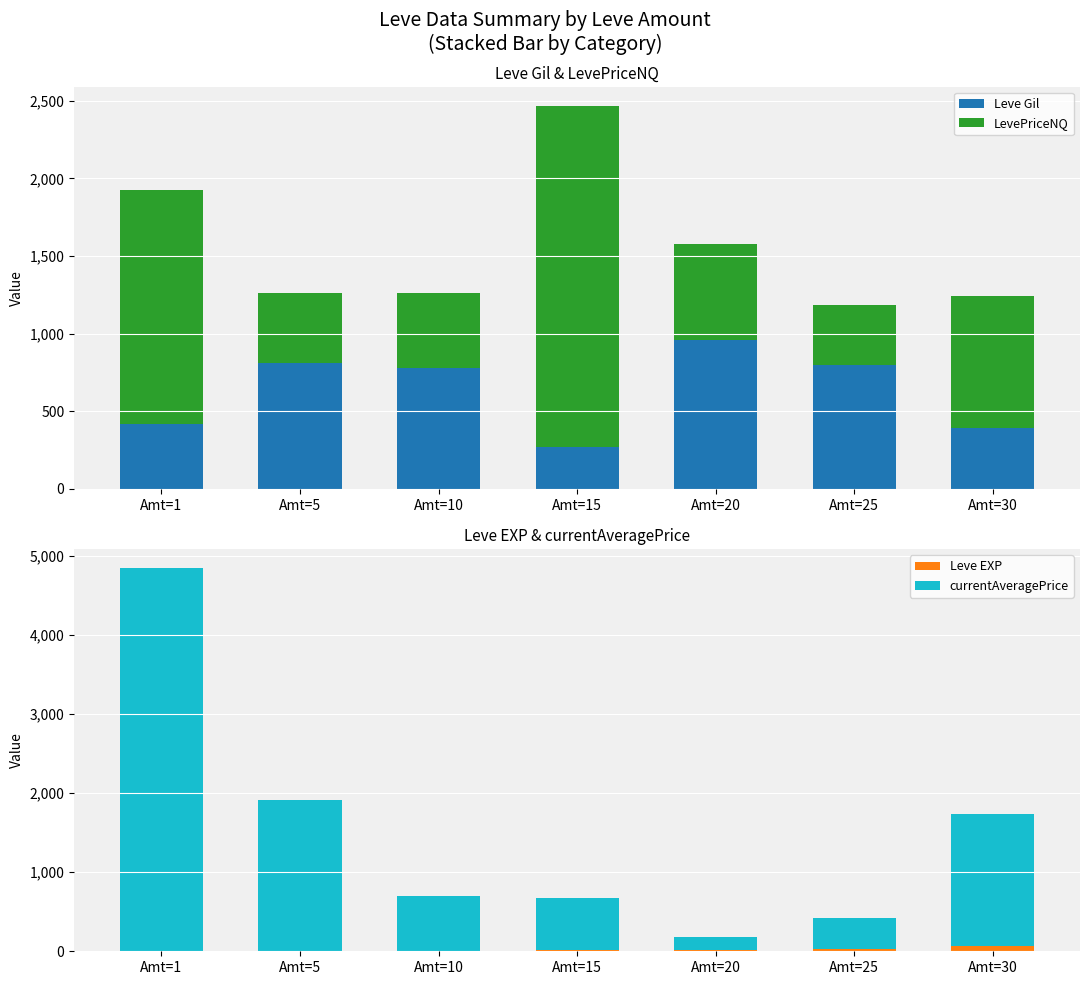

How many bars are there in total?

28